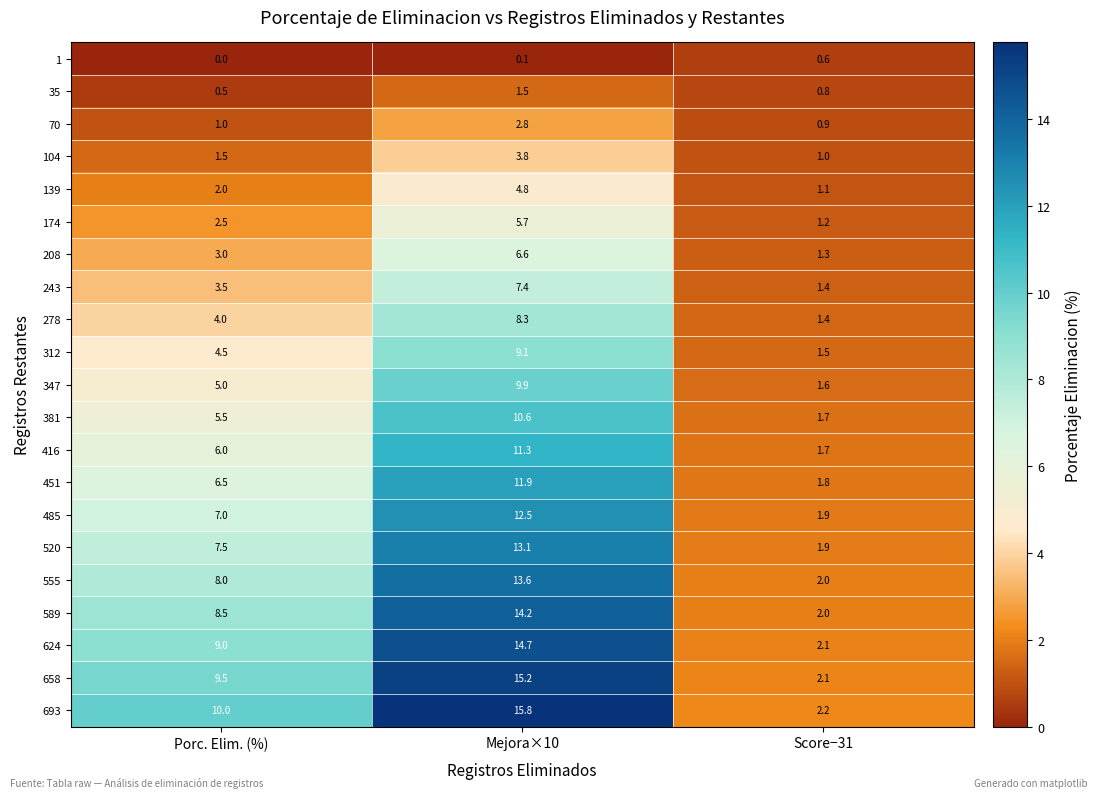

What is the lowest value of the 555 series?

2.0